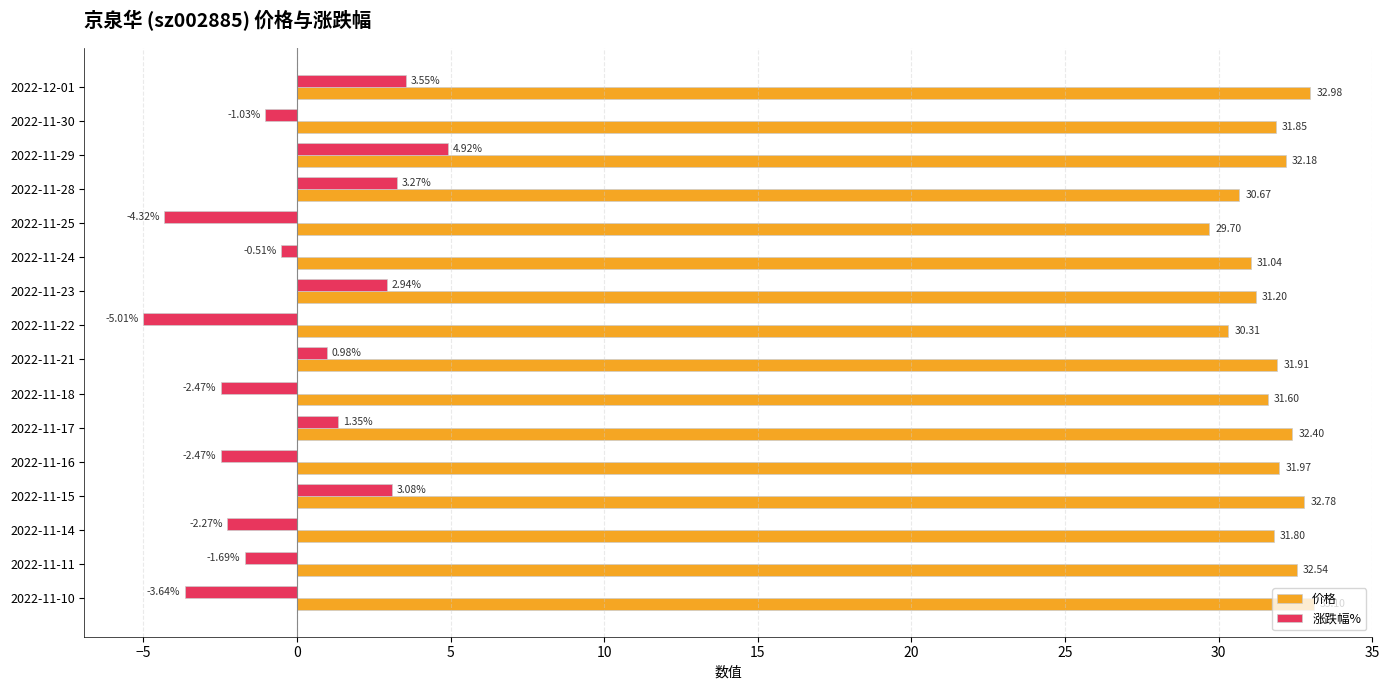

What is the sum of all 涨跌幅% values?

-3.3